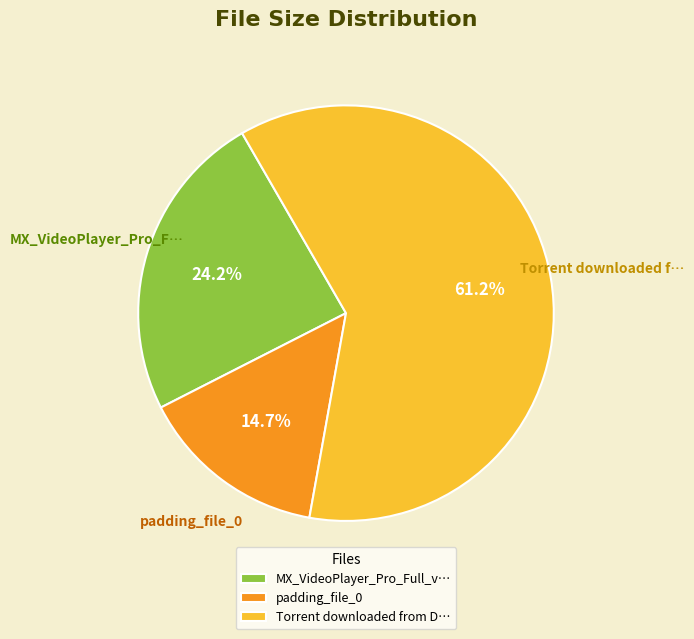

What percentage is the padding_file_0 slice, to the nearest percent?

15%